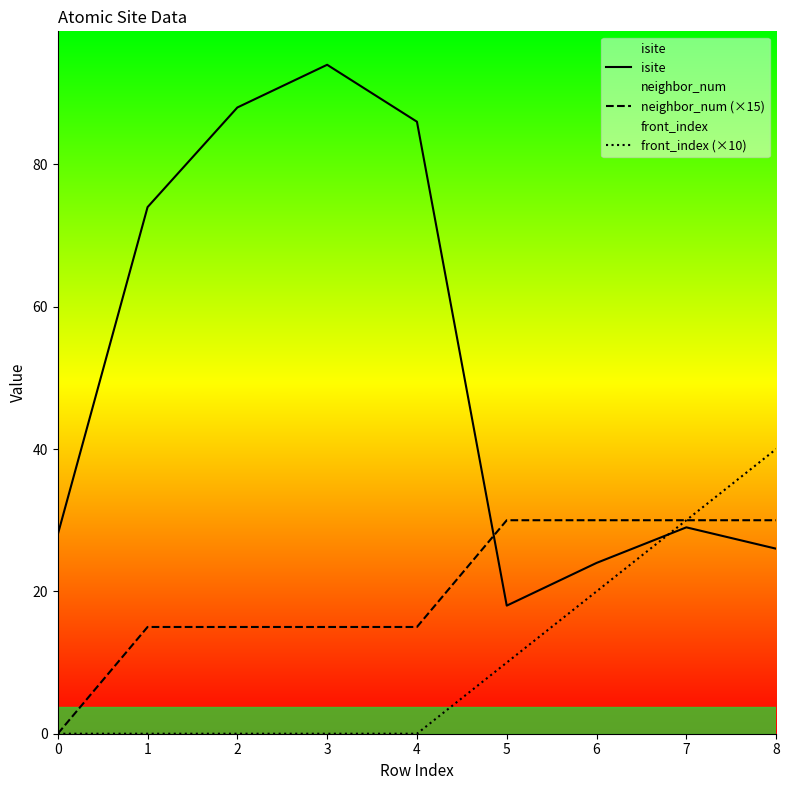

How many distinct data groups are displayed?

3